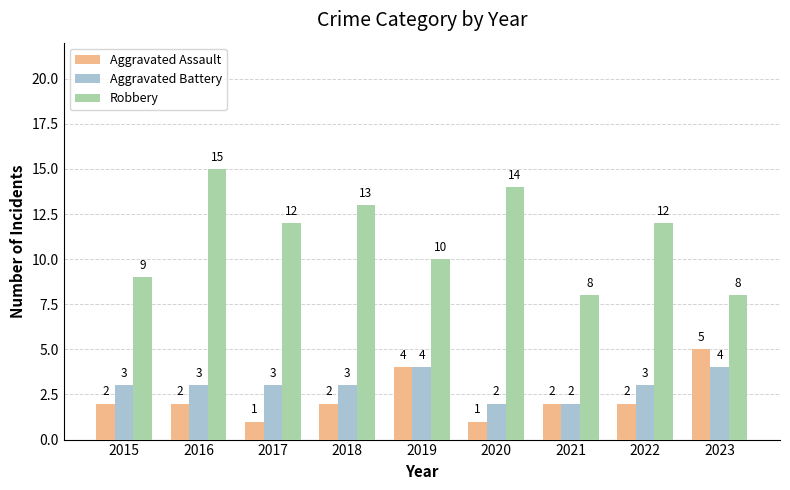

List the series in order of their peak value, highest first.

Robbery, Aggravated Assault, Aggravated Battery